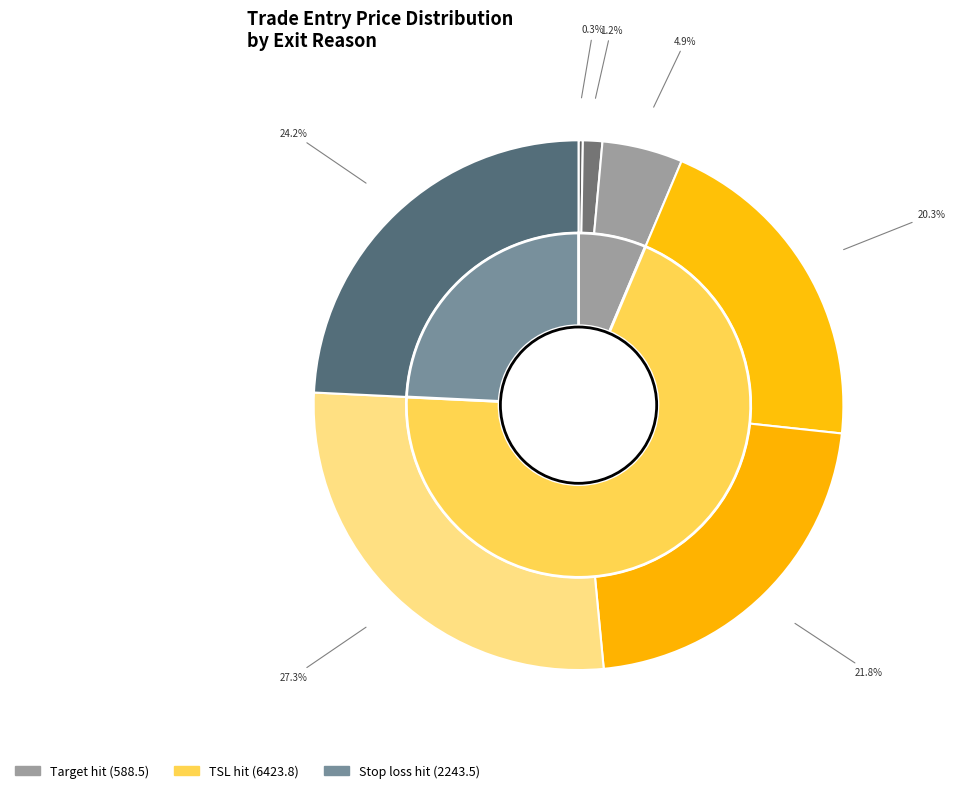

Combined, do TSL hit and TSL hit account for over 50%?

Yes